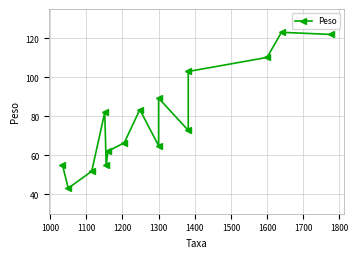

Count the number of categories in the chart.

15